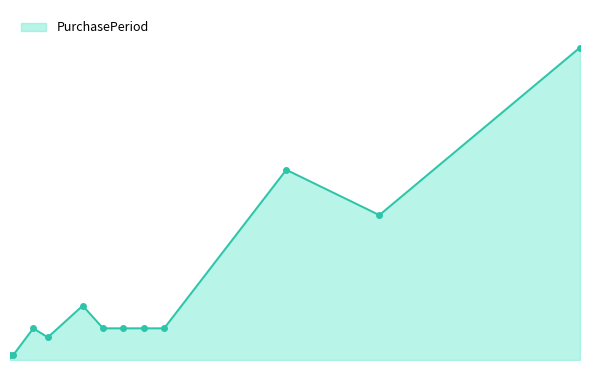

Reading right to left, transcribe all the data shown in this chart.

69	32	42	7	7	7	7	12	5	7	1	1